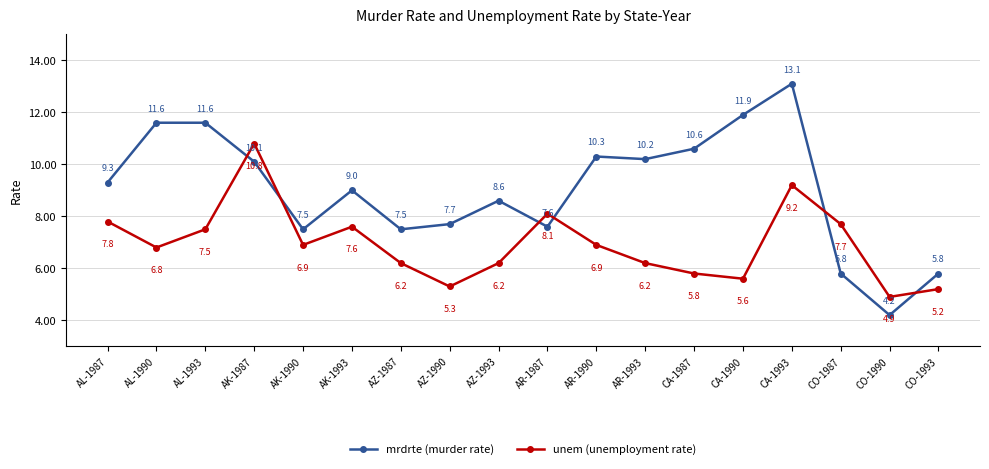

What is the spread (max minus min) of values at AL-1987?

1.5